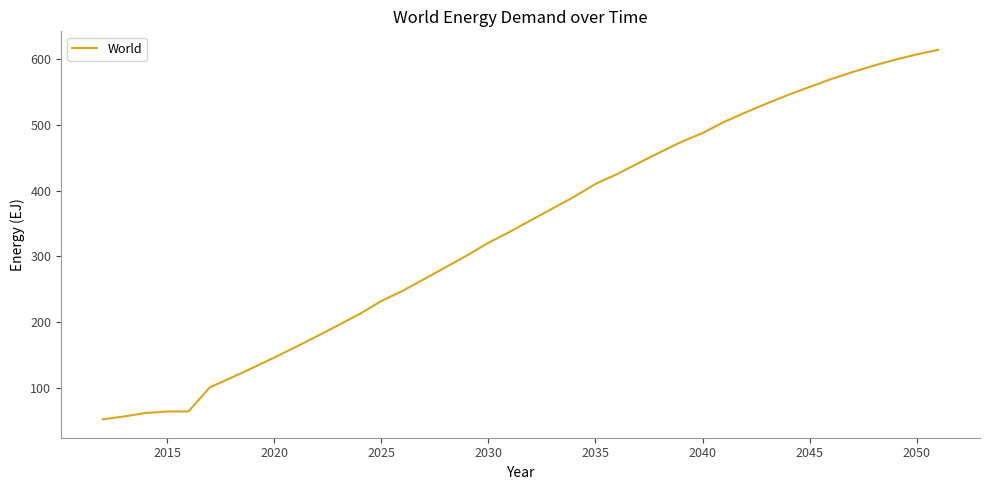

True or false: there are more than 1 points higher than both neighbors.

False